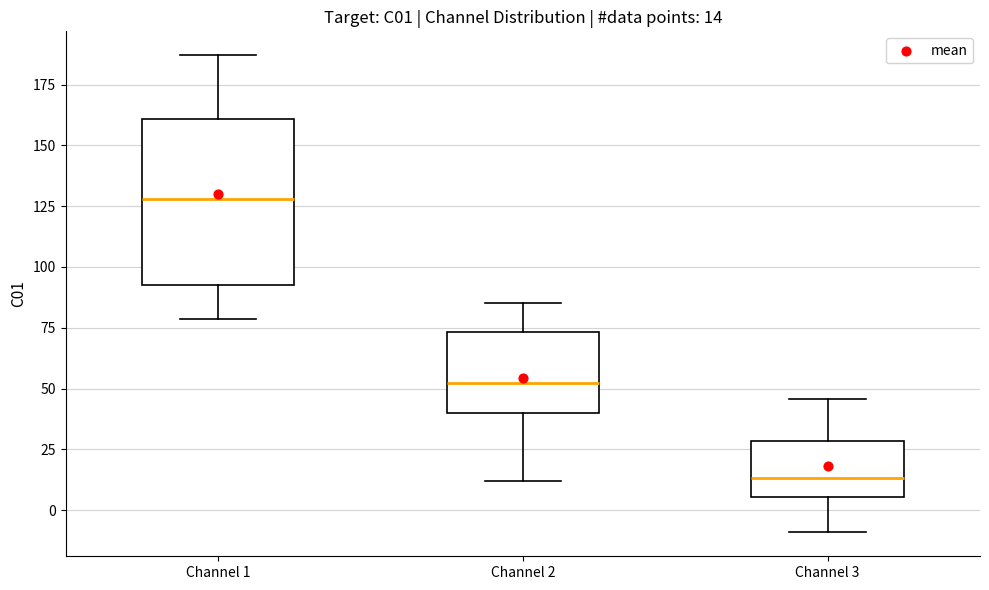

Comparing the boxes themselves (not the whiskers), which one is the tallest?

Channel 1